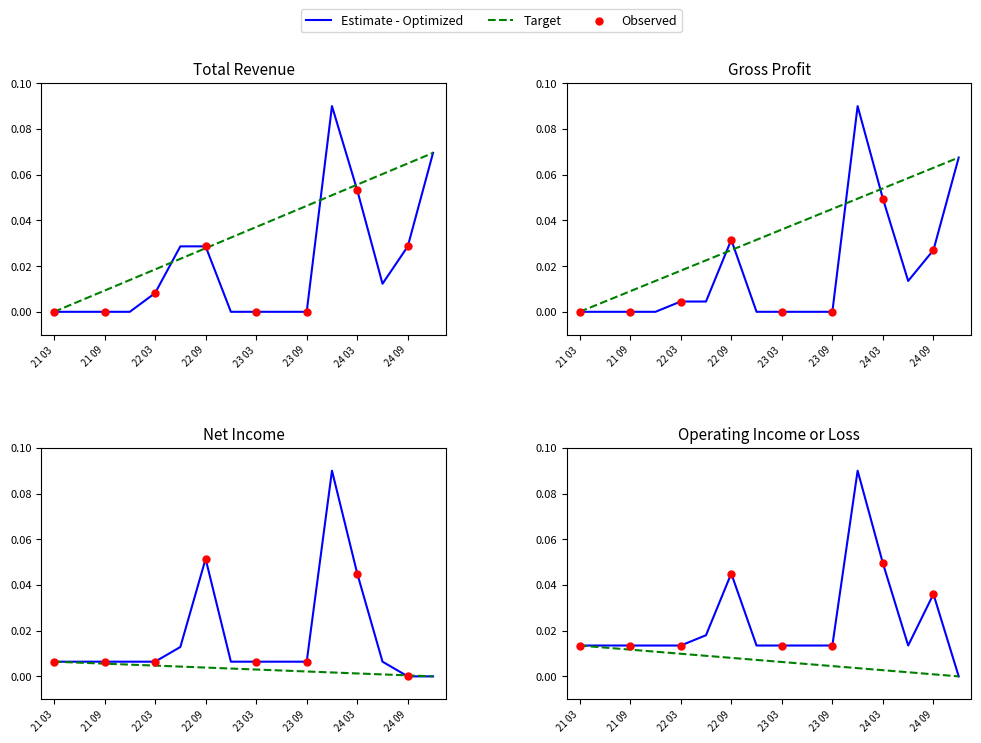

Which series contains the lowest Y value?

Total Revenue